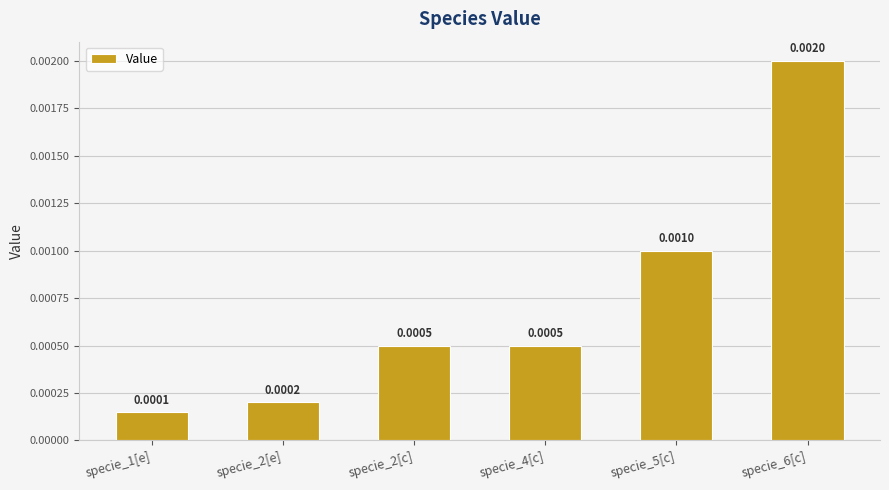

Which has a higher value, specie_2[e] or specie_4[c]?

specie_4[c]